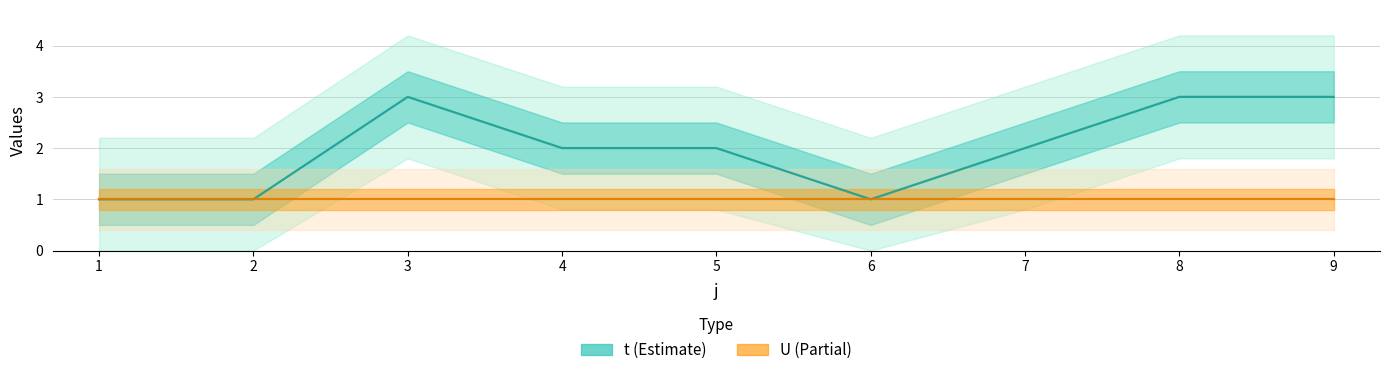

At which label does U reach its peak?

1